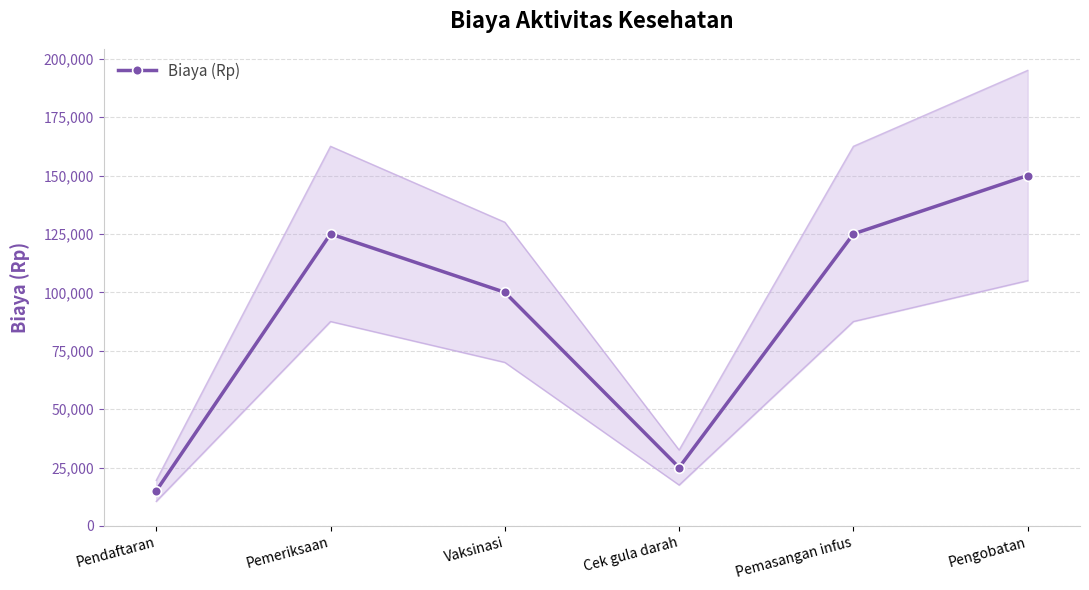

Reading right to left, list all the values displayed in this chart.

Pengobatan=150000	Pemasangan infus=125000	Cek gula darah=25000	Vaksinasi=100000	Pemeriksaan=125000	Pendaftaran=15000